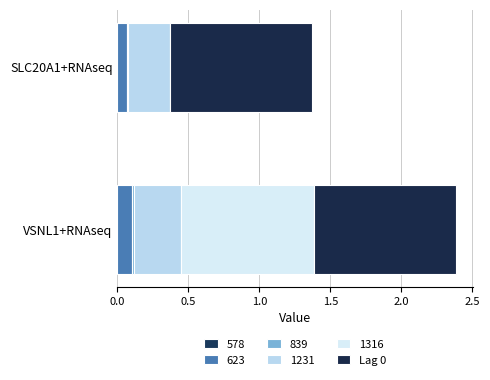

What is the difference between the maximum and minimum values in the 1316 series?

0.9